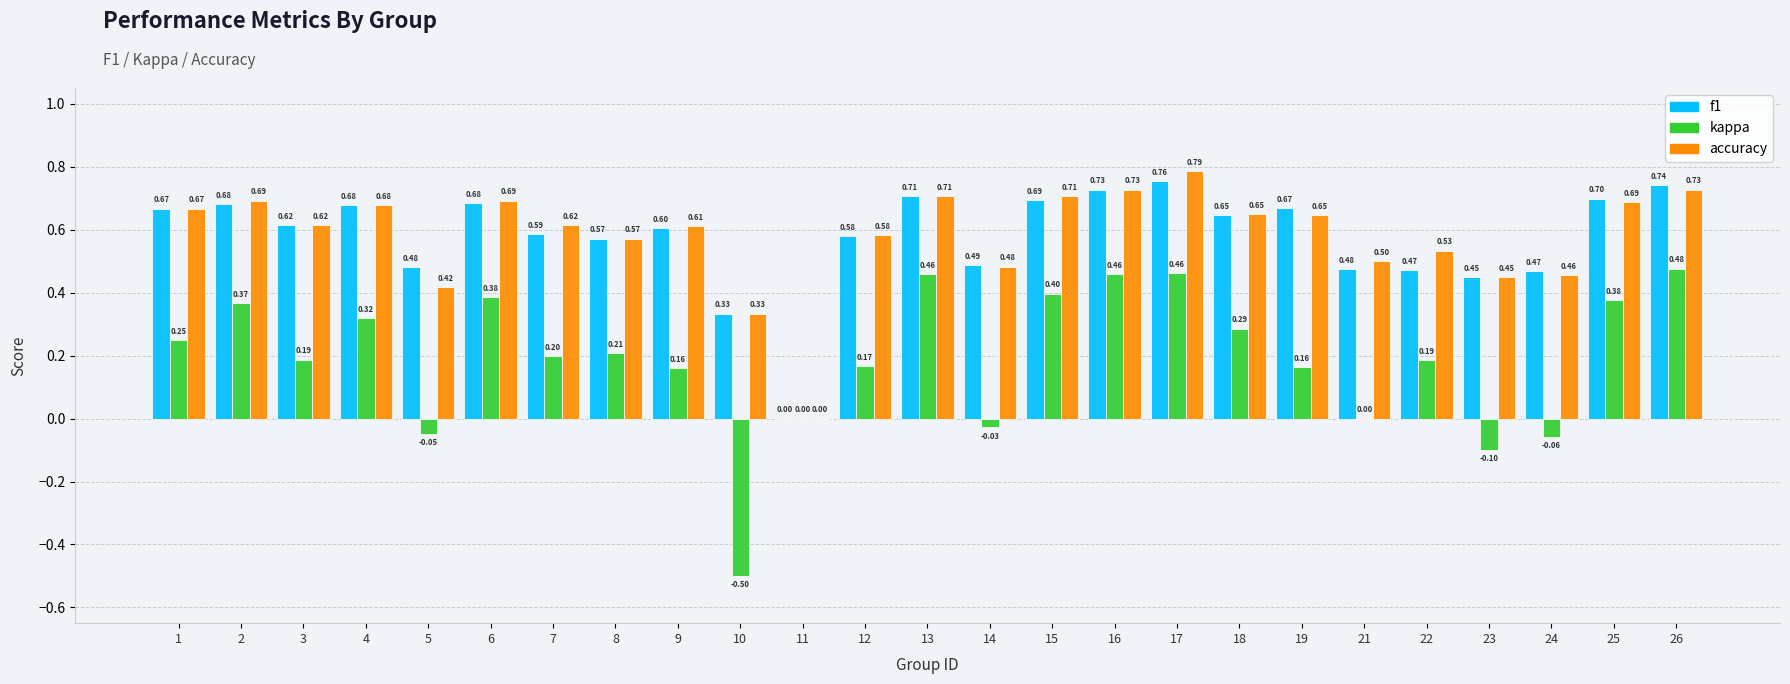

At which category is the sum across all series the highest?

17